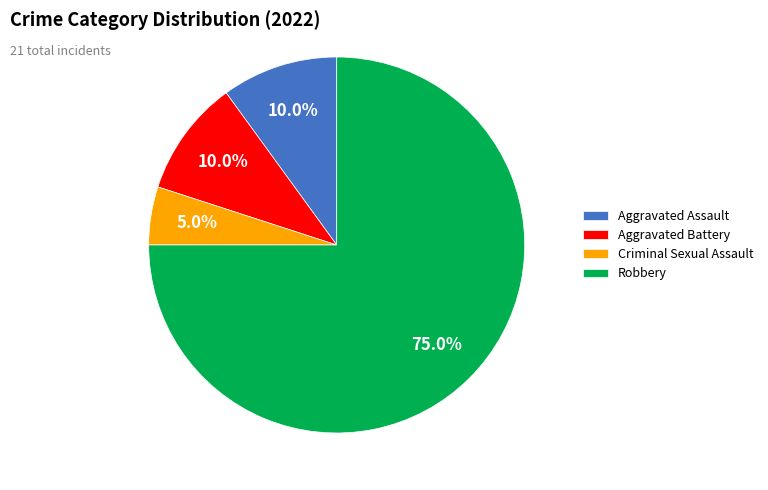

To the nearest percent, what is the difference between the largest and smallest slice percentages?

70%